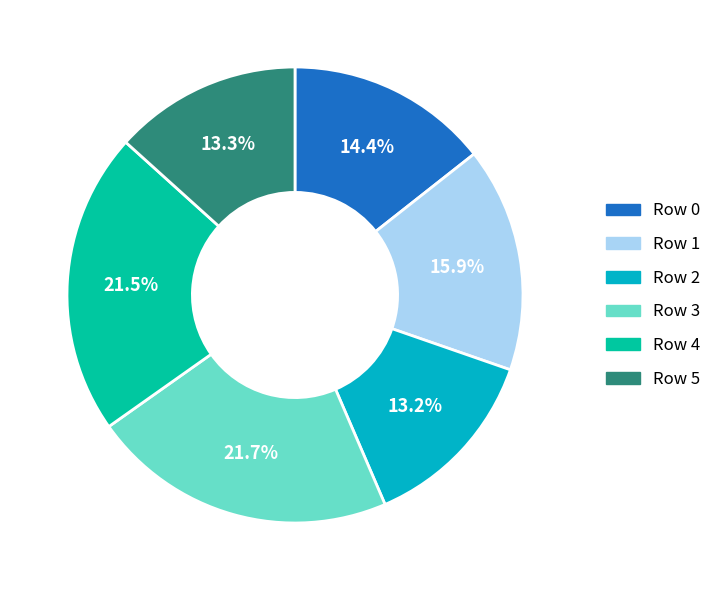

How many segments does this pie chart have?

6